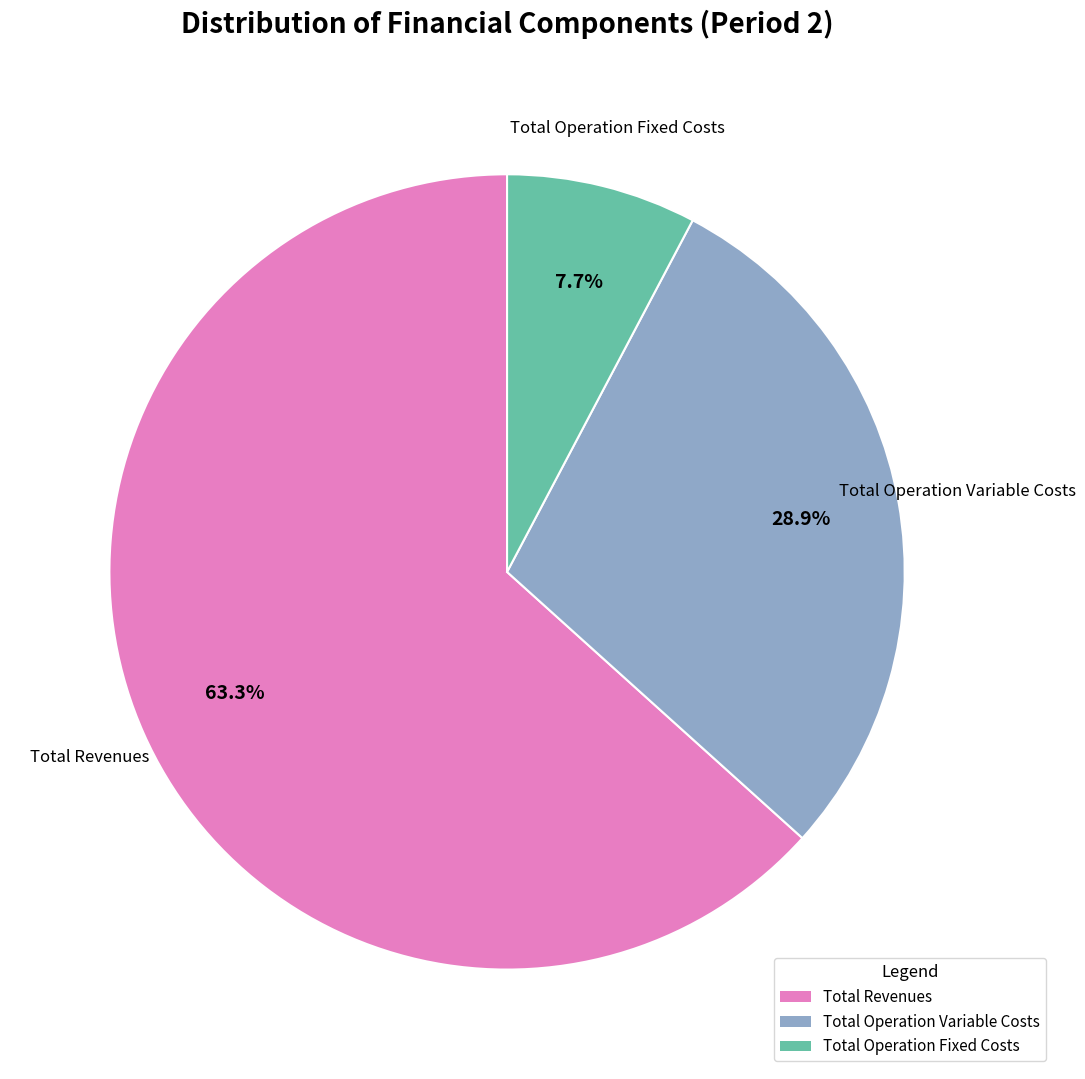

Does any single category account for the majority?

Yes